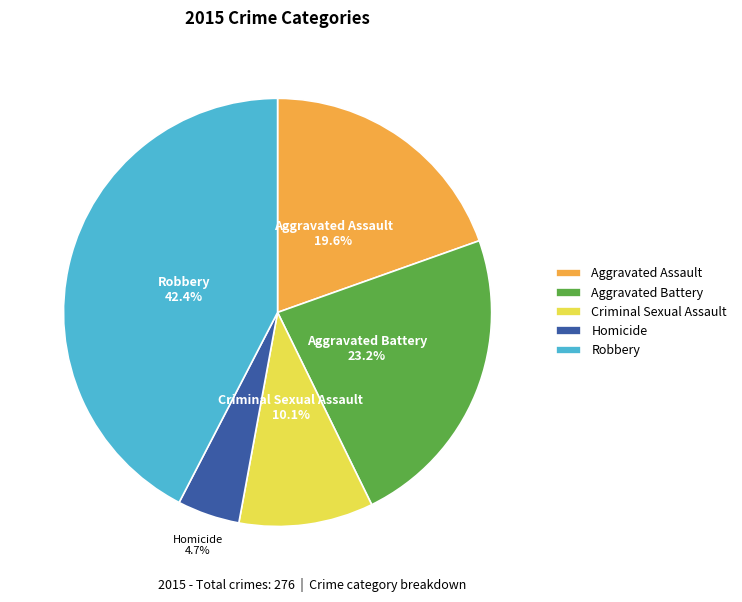

The Homicide slice represents 5% of the pie. True or false?

True